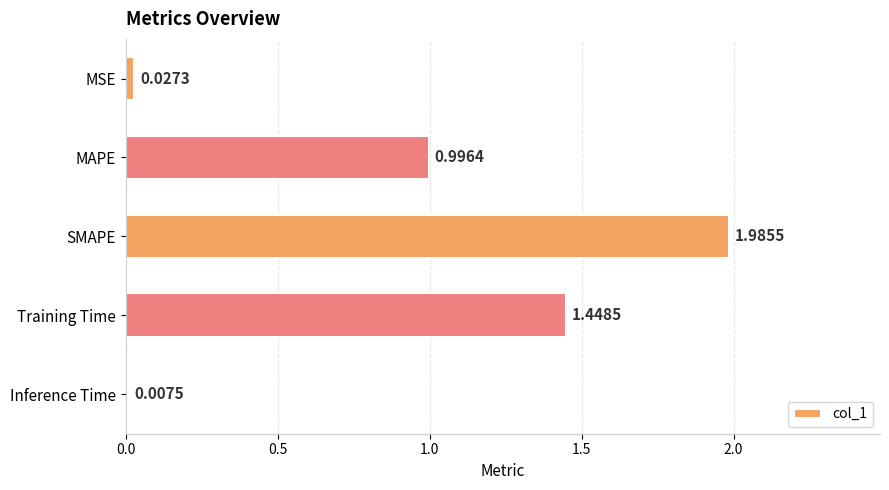

Rank the categories by value from lowest to highest.

Inference Time, MSE, MAPE, Training Time, SMAPE